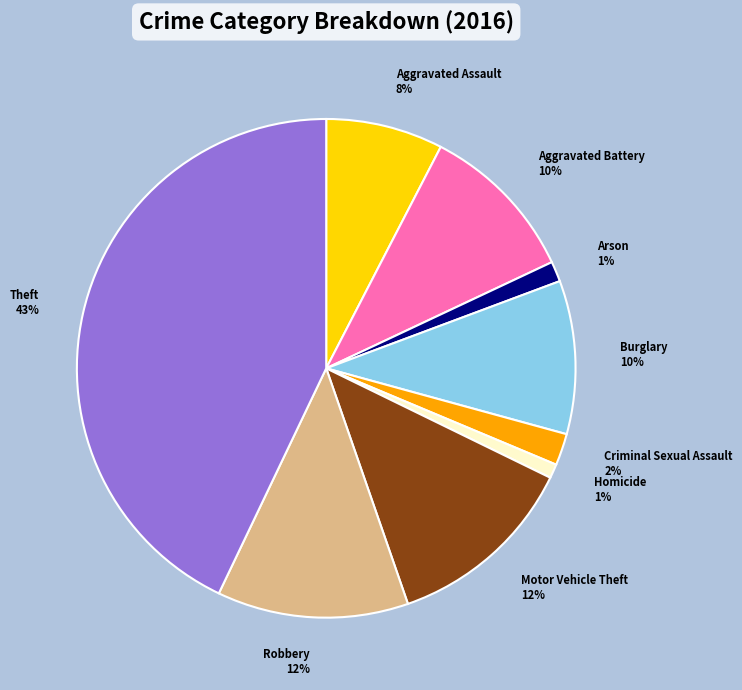

Which has a higher value, Homicide or Theft?

Theft